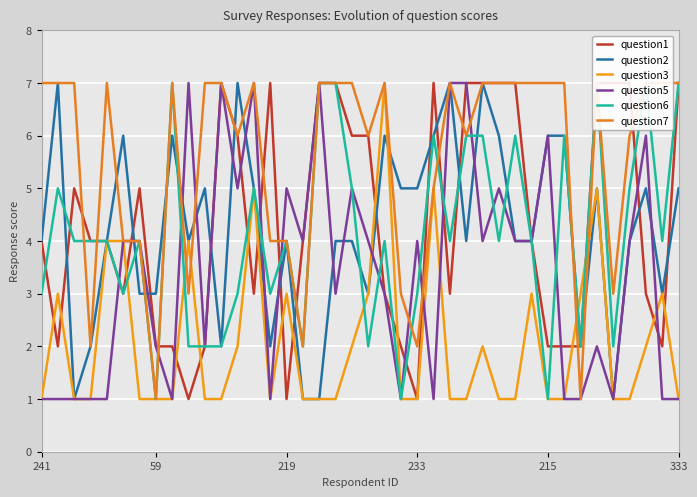

Reading left to right, list all the values displayed in this chart.

question1: 4	2	5	4	4	3	5	2	2	1	2	7	6	3	7	1	4	7	7	6	6	3	2	1	7	3	7	7	7	7	4	2	2	2	7	7	7	3	2	7
question2: 4	7	1	2	4	6	3	3	6	4	5	2	7	5	2	4	1	1	4	4	3	6	5	5	6	7	4	7	6	4	4	6	6	2	5	1	4	5	3	5
question3: 1	3	1	1	4	4	1	1	1	4	1	1	2	5	1	3	1	1	1	2	3	7	1	1	5	1	1	2	1	1	3	1	1	3	5	1	1	2	3	1
question5: 1	1	1	1	1	4	4	2	1	7	2	7	5	7	1	5	4	7	3	5	4	3	1	4	1	7	7	4	5	4	4	6	1	1	2	1	4	6	1	1
question6: 3	5	4	4	4	3	4	1	7	2	2	2	3	5	3	4	2	7	7	5	2	4	1	3	6	4	6	6	4	6	4	1	6	2	7	2	5	7	4	7
question7: 7	7	7	2	7	4	4	1	7	3	7	7	6	7	4	4	2	7	7	7	6	7	3	2	5	7	6	7	7	7	7	7	7	1	7	3	6	7	7	7